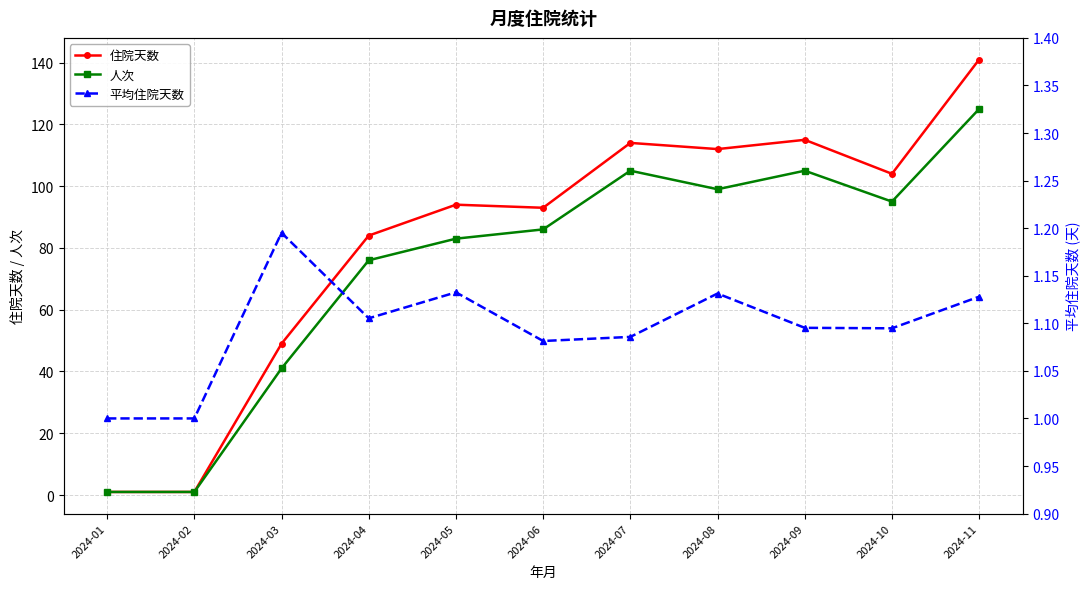

Is it true that 平均住院天数 equals 1.1 at 2024-09?

True